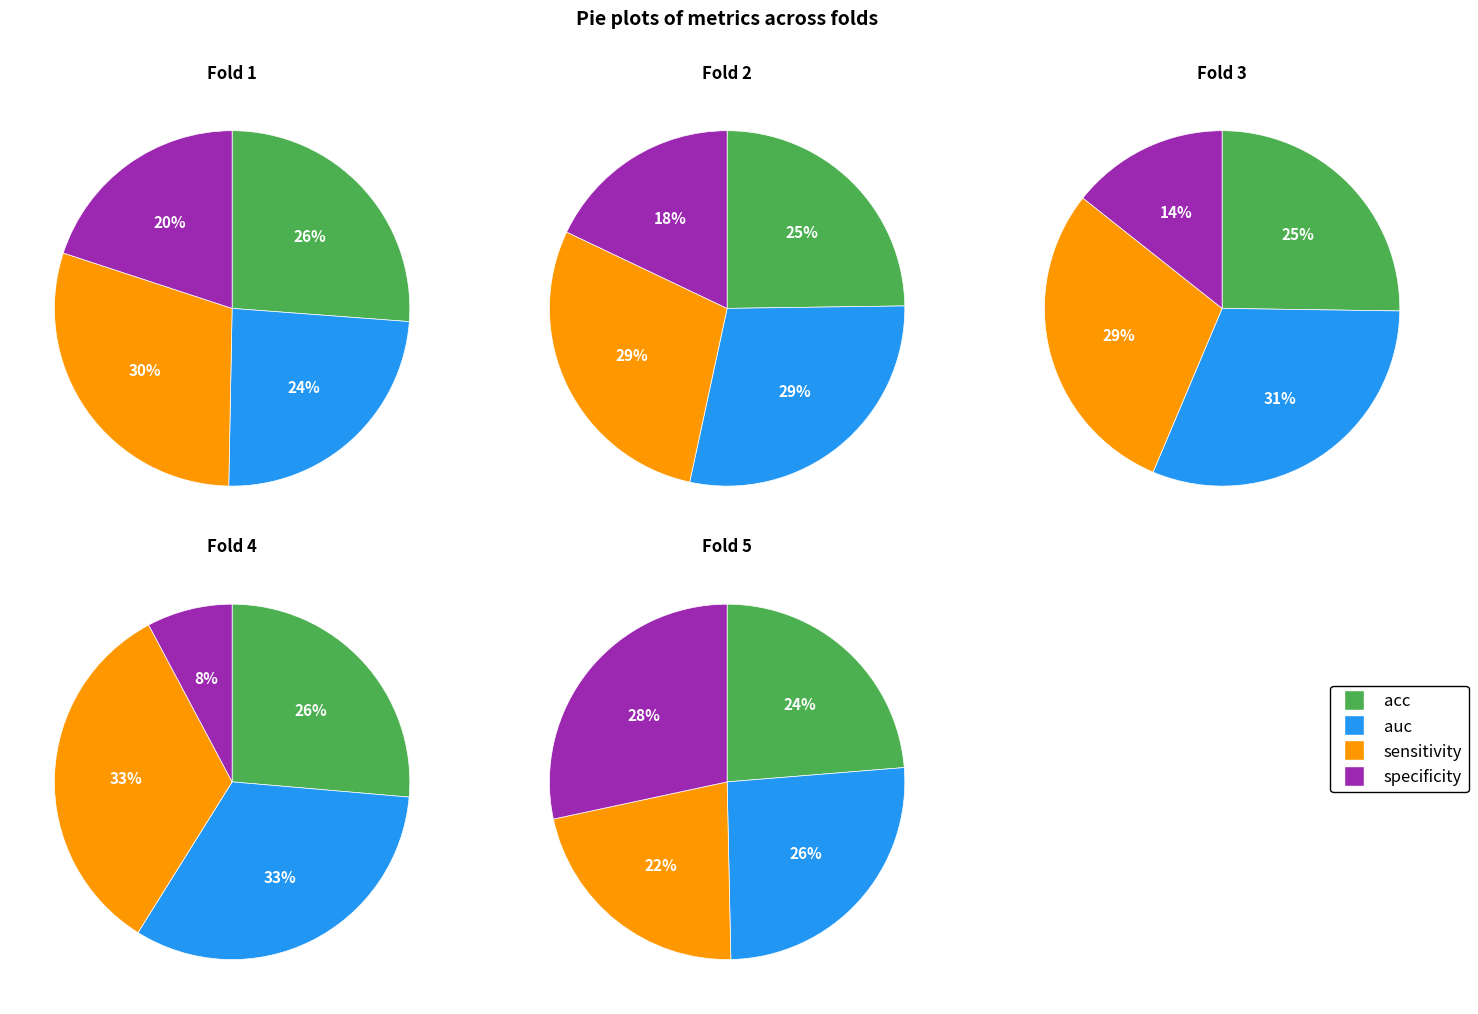

What percentage is the 1 slice, to the nearest percent?

20%